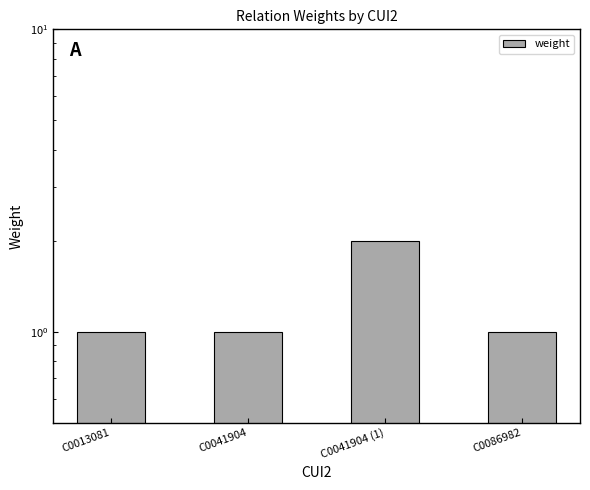

True or false: the data shows 1 at C0013081.

False